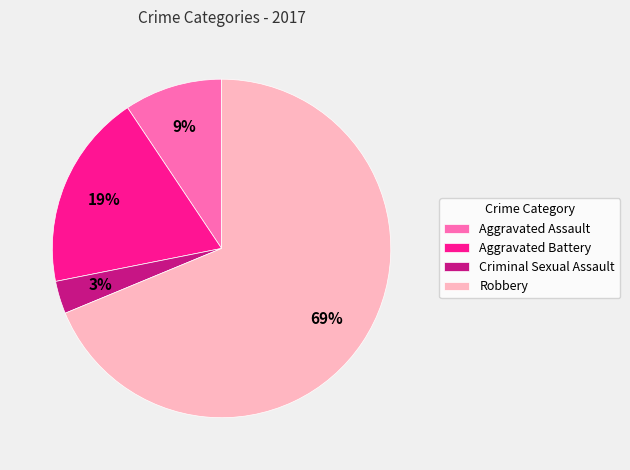

What percentage is the Criminal Sexual Assault slice, to the nearest percent?

3%